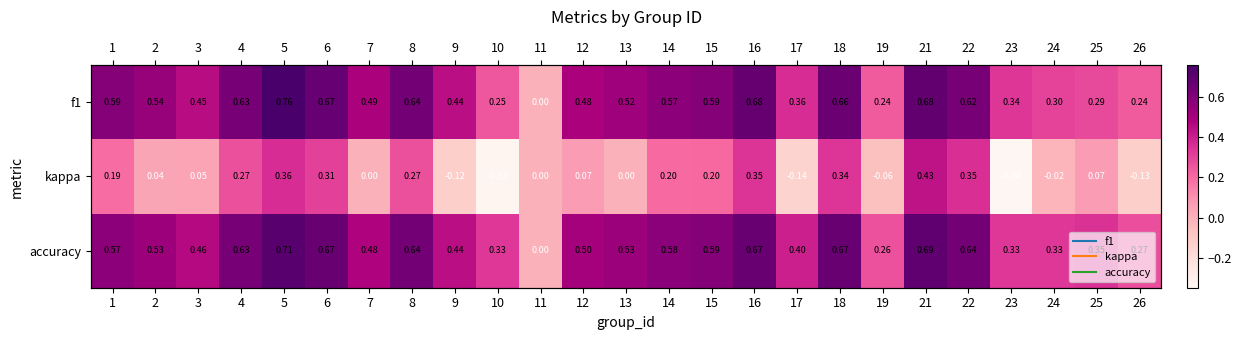

How many values in kappa are above zero?

15